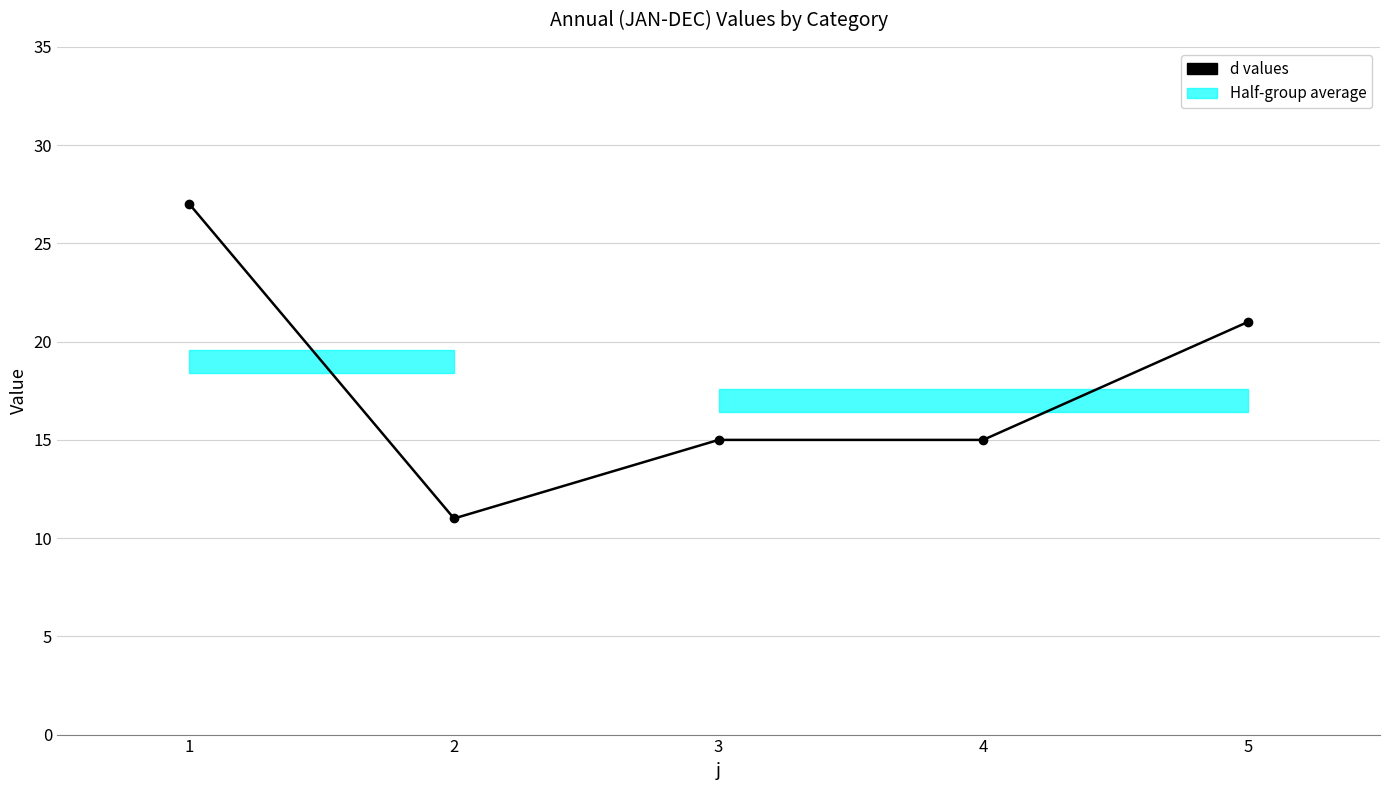

What is the maximum value shown in the chart?

27